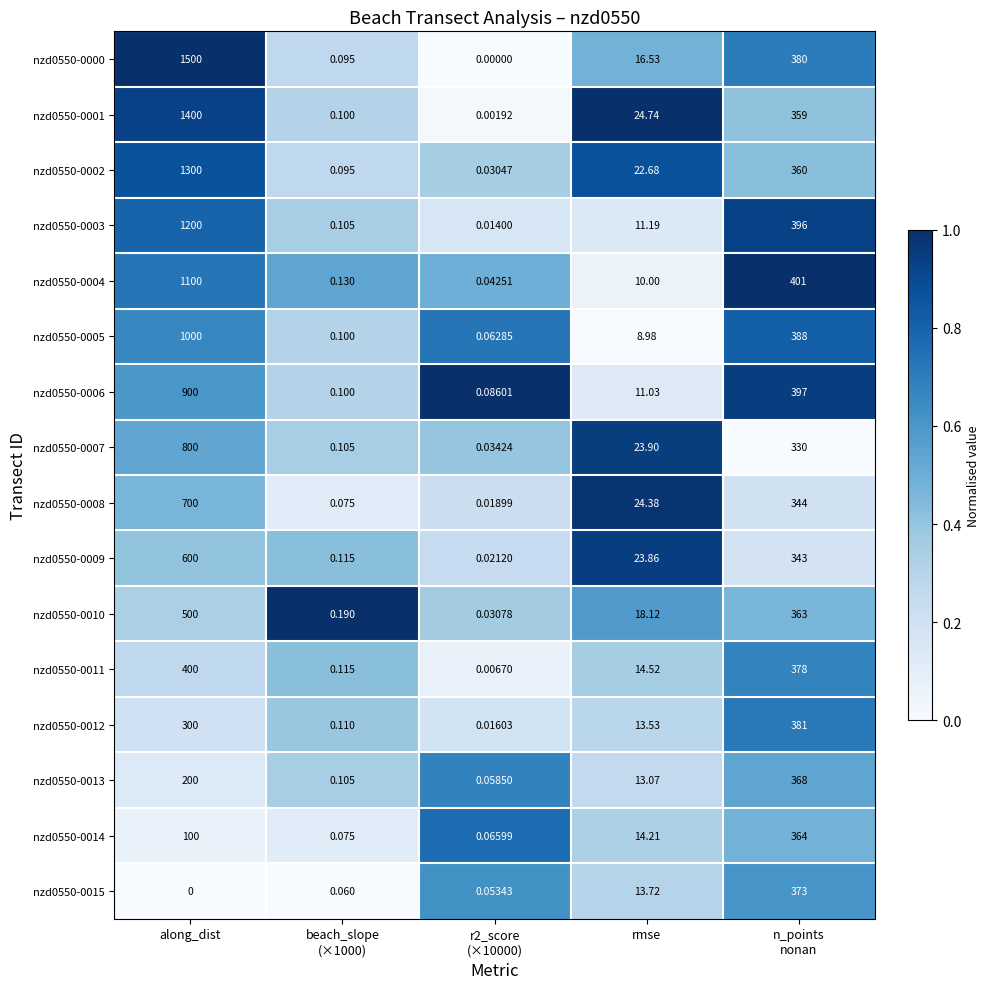

At which label does nzd0550-0007 reach its peak?

along_dist